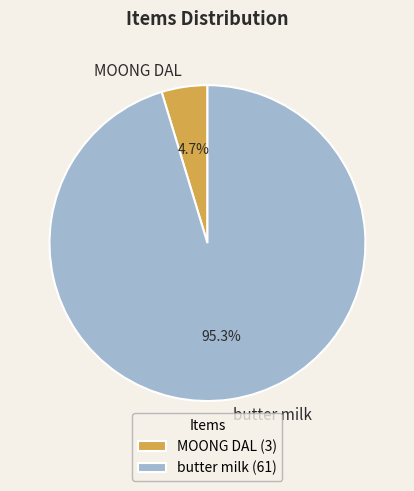

What is the majority slice?

butter milk